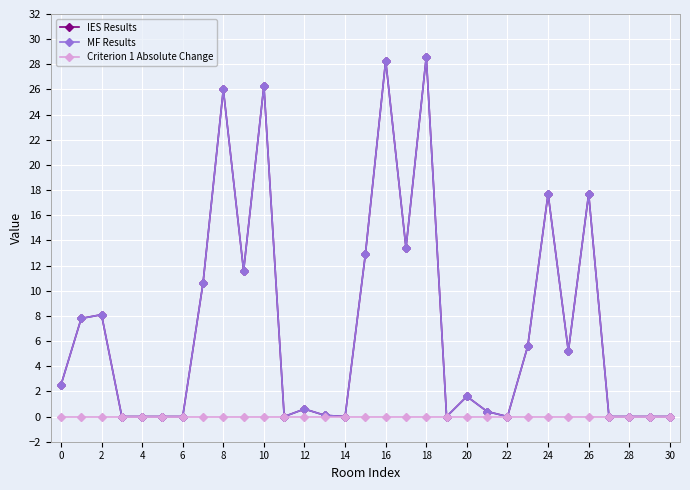

Rank the series by their maximum value, from lowest to highest.

Criterion 1 Absolute Change, IES Results, MF Results